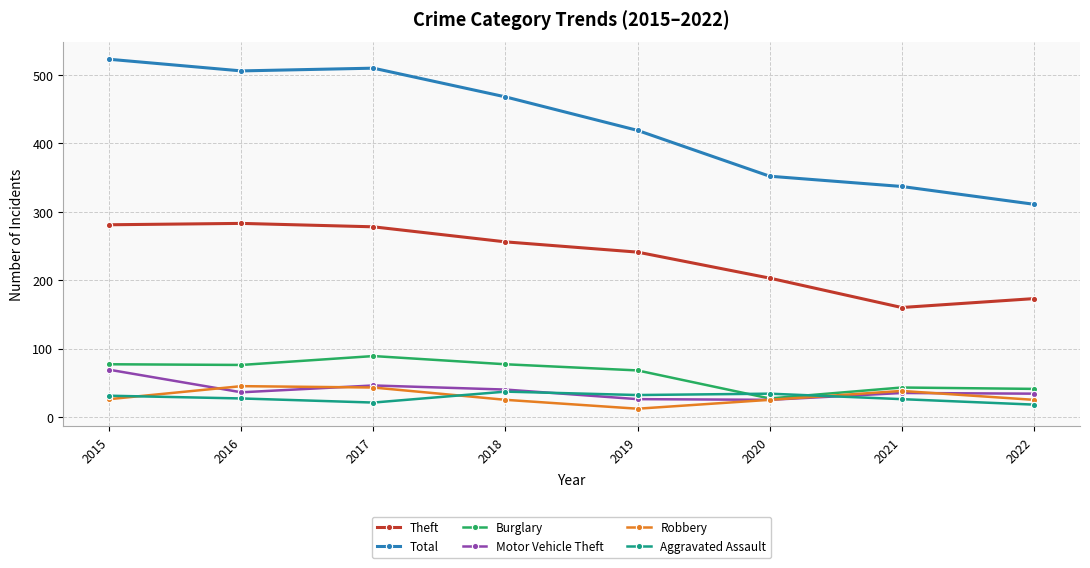

What is the sum of the Burglary values at 2017 and 2016?

165